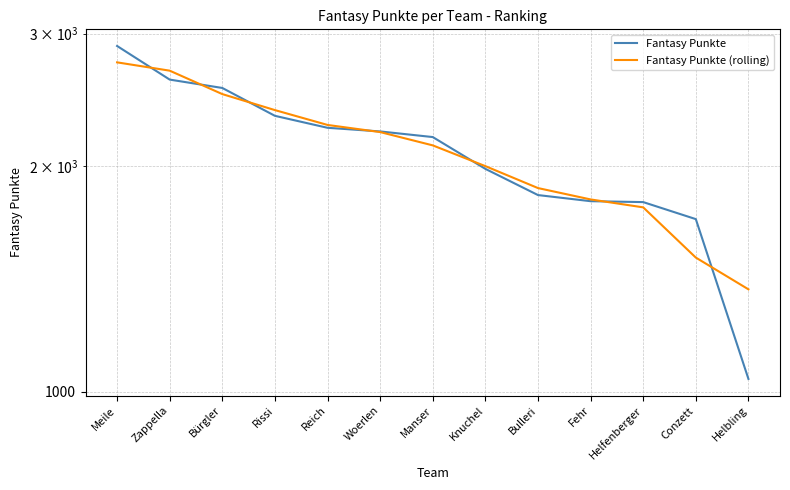

How many intersections are there between Fantasy Punkte and Fantasy Punkte (rolling)?

7